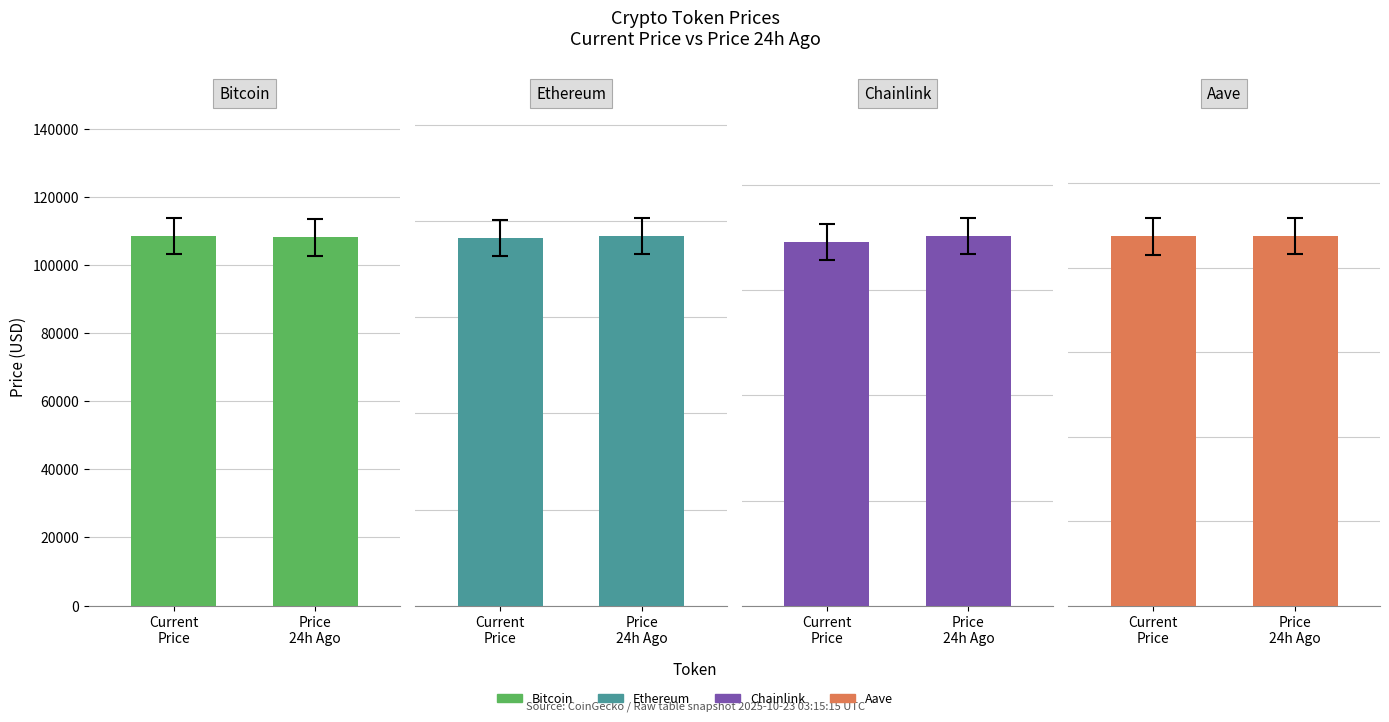

What is the value of the Aave bar at the 1st from the left?

218.7